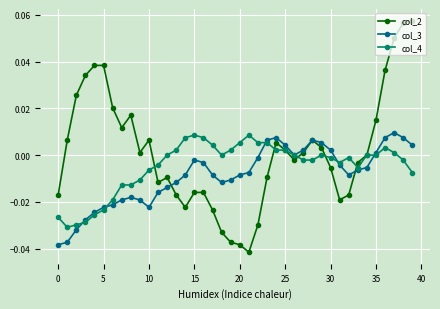

Which series has the largest total across all categories?

col_2